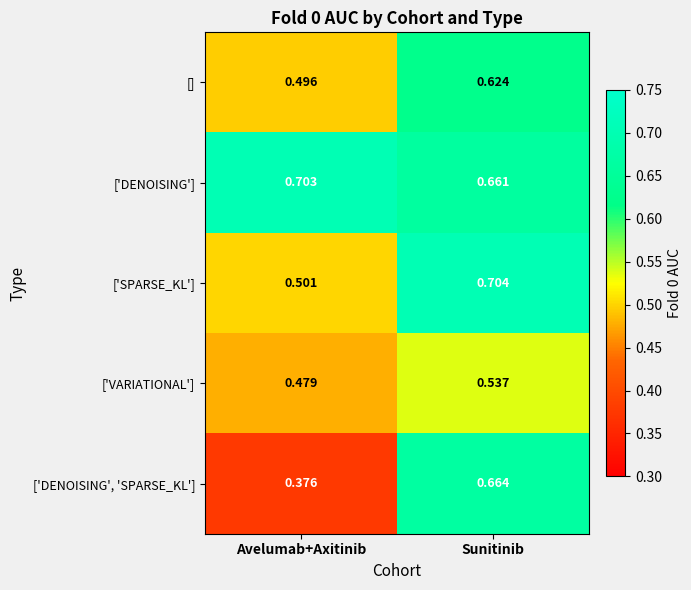

List the labels in order of ['DENOISING', 'SPARSE_KL'] value, largest first.

Sunitinib, Avelumab+Axitinib